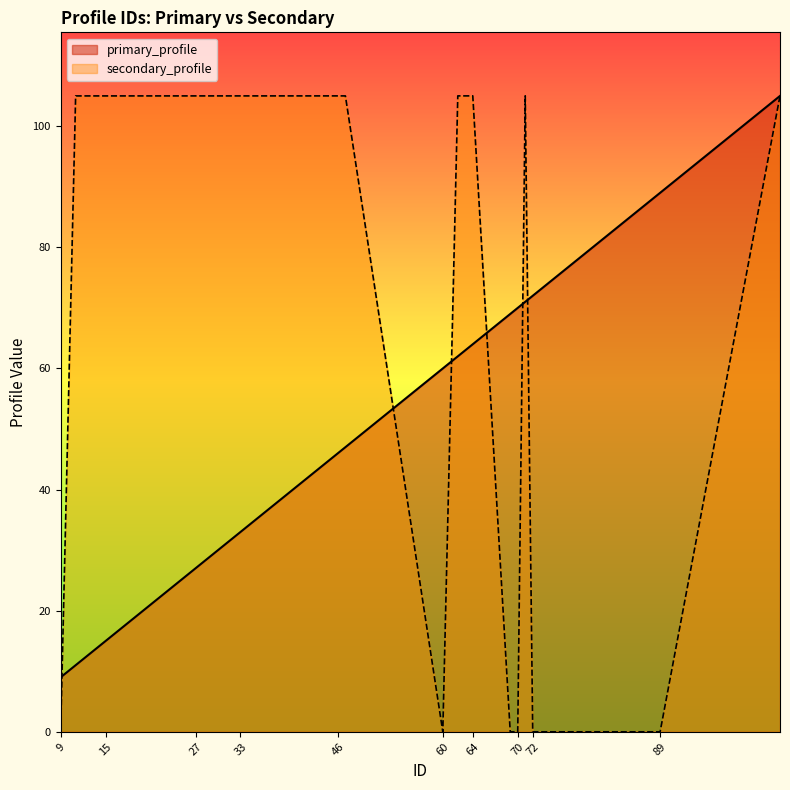

What are all the series names shown in the legend?

primary_profile, secondary_profile